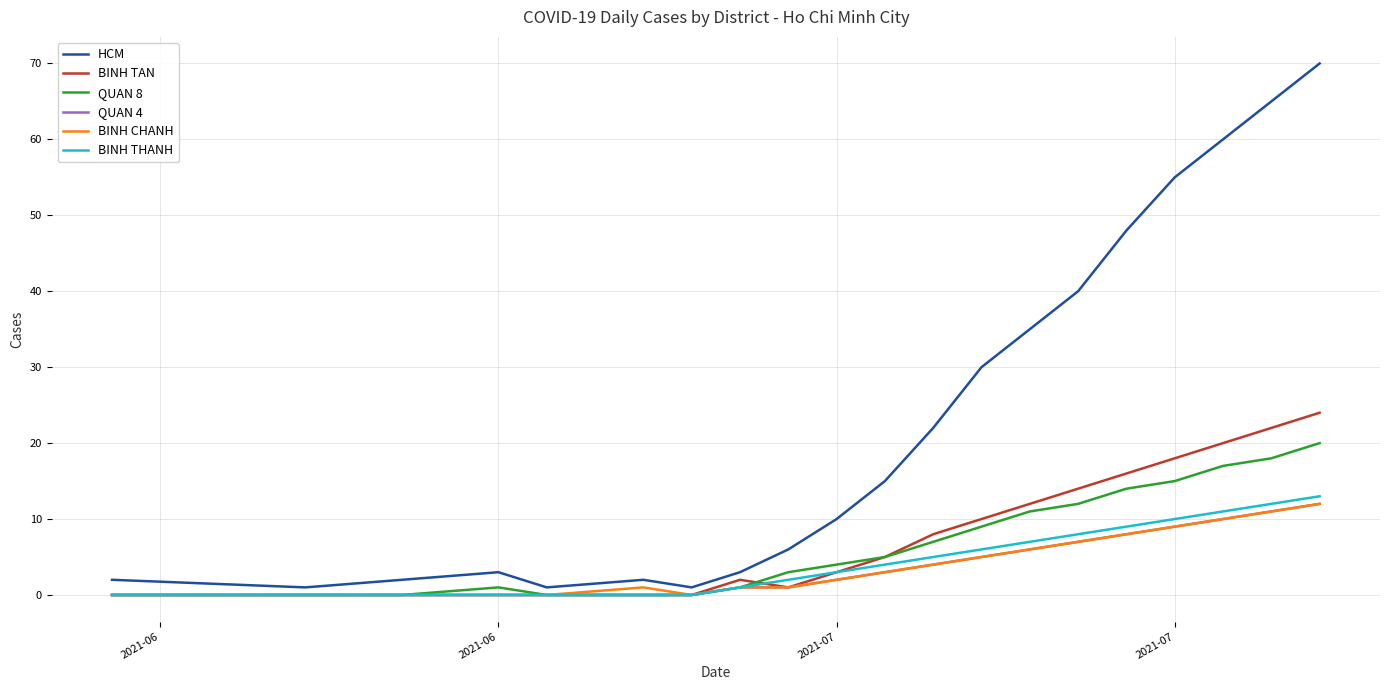

Which series has the largest total across all categories?

HCM